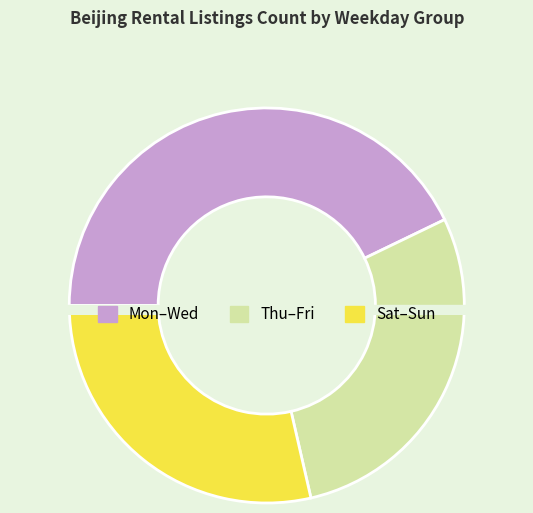

Is Friday the majority of the pie?

No